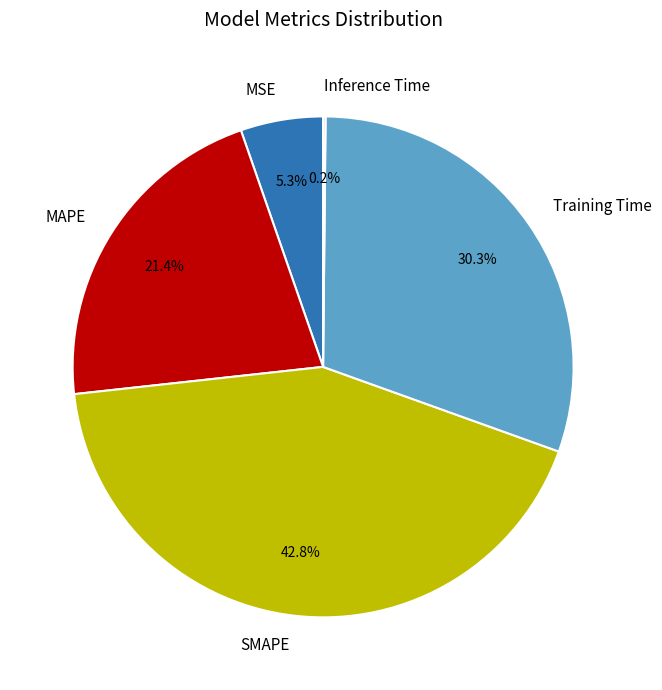

To the nearest percent, what is the difference between the largest and smallest slice percentages?

43%